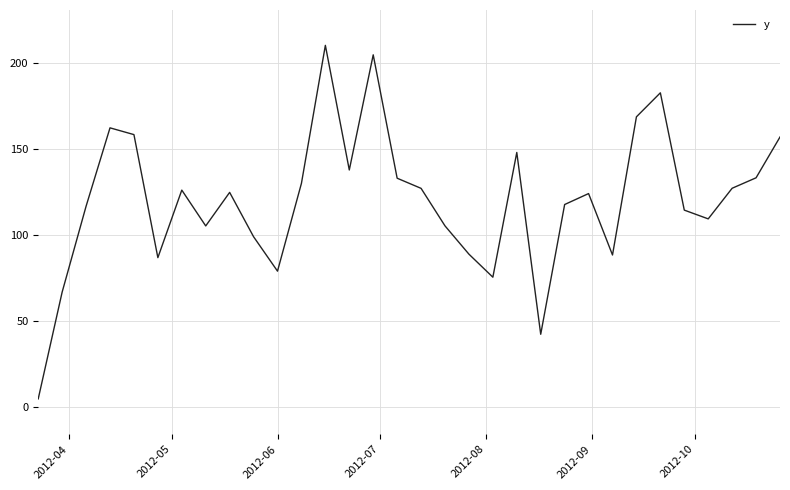

How many series are shown in this chart?

1